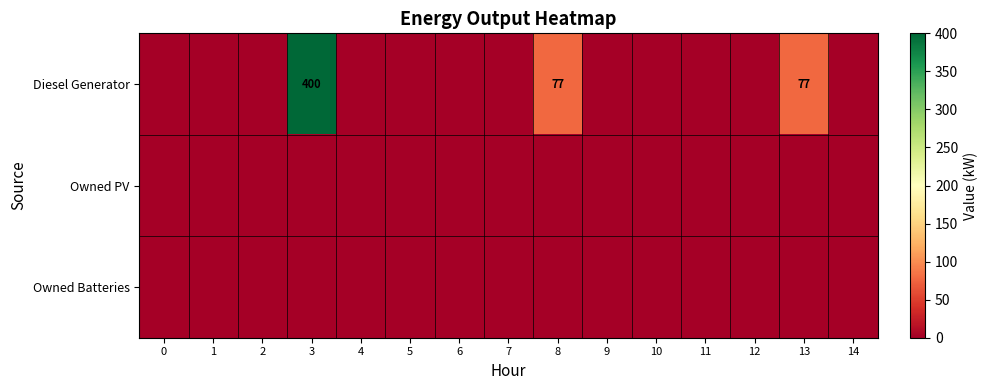

Which series has the widest spread of values?

Diesel Generator